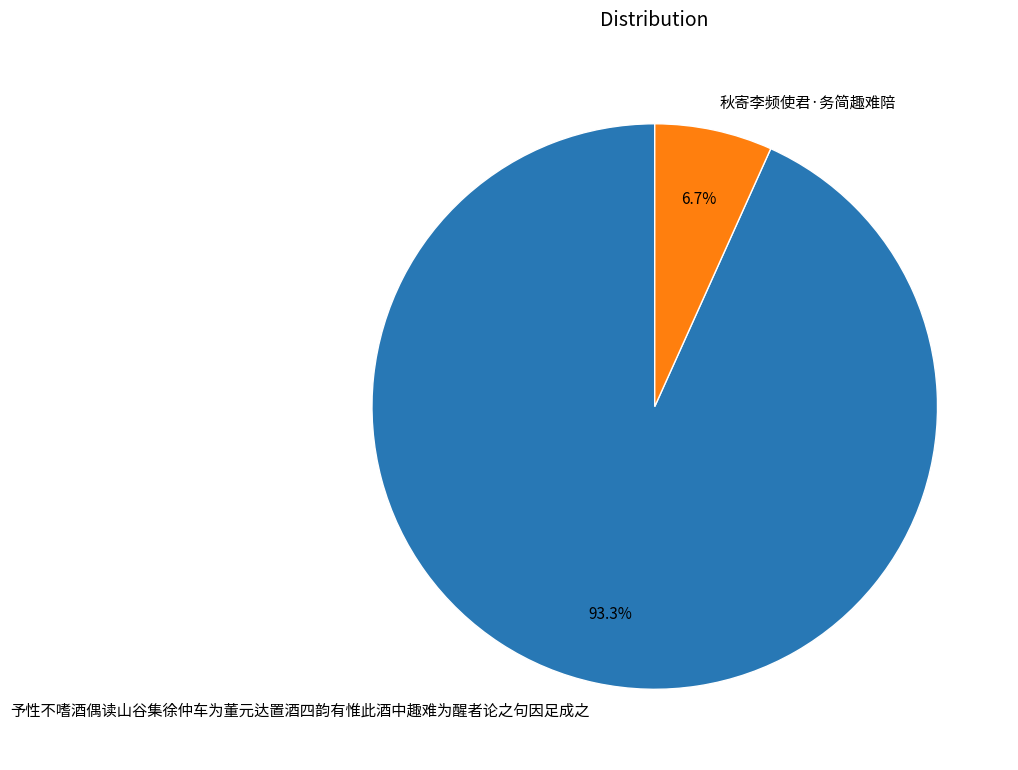

The 秋寄李频使君·务简趣难陪 slice represents 7% of the pie. True or false?

True